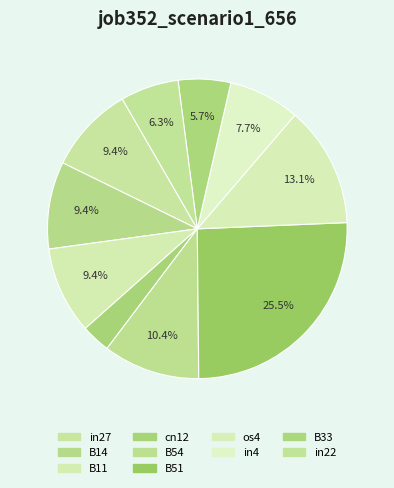

To the nearest percent, what portion does in4 represent?

8%